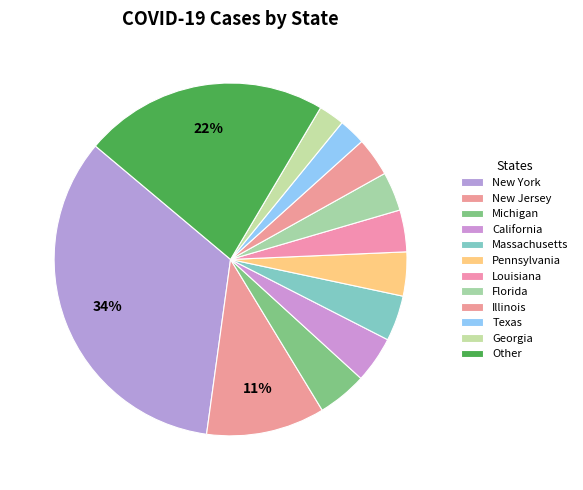

Does Massachusetts represent more than half of the total?

No